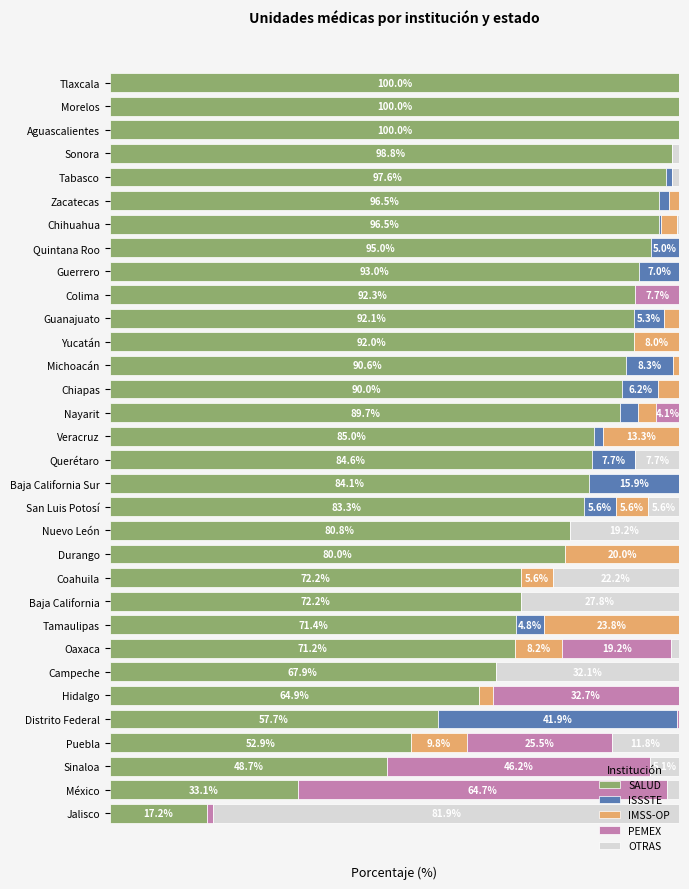

What is the value of the ISSSTE bar at the 16th from the left?

7.7